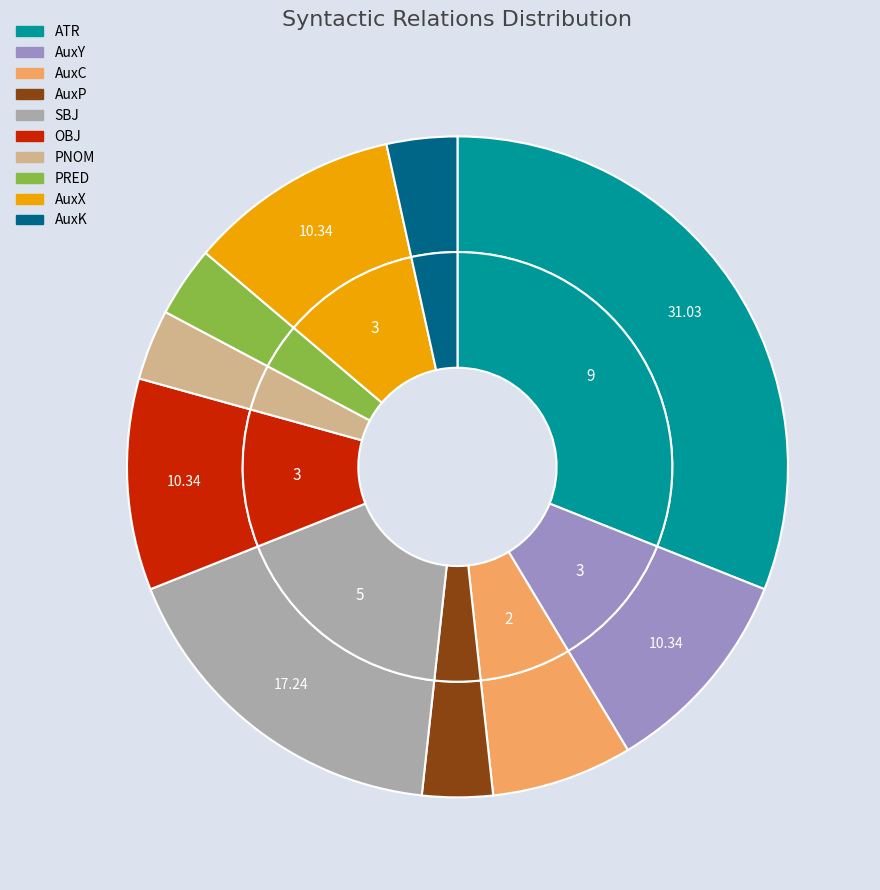

To the nearest percent, what percentage of the pie is PRED?

3%